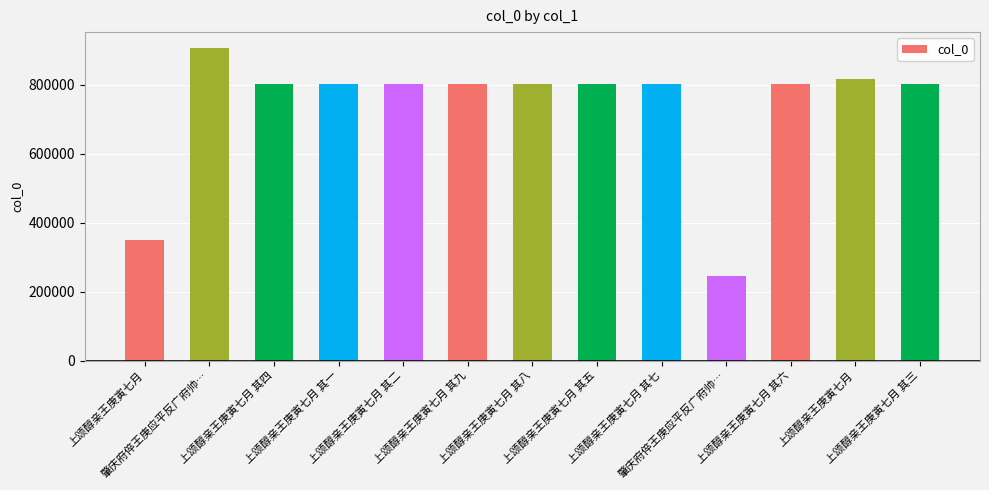

How many bars are there in total?

13